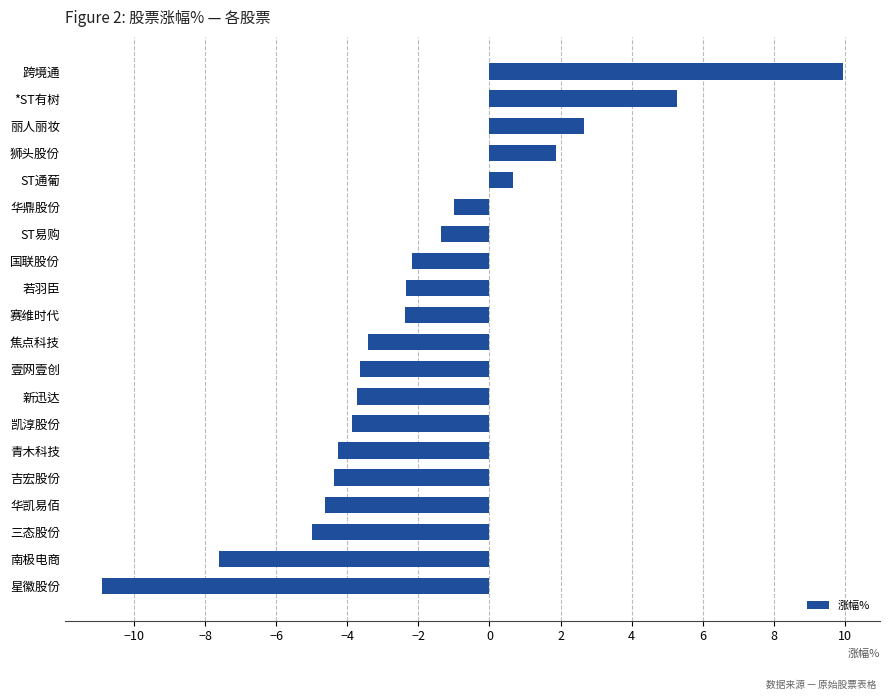

Which has a higher value, 青木科技 or 星徽股份?

青木科技